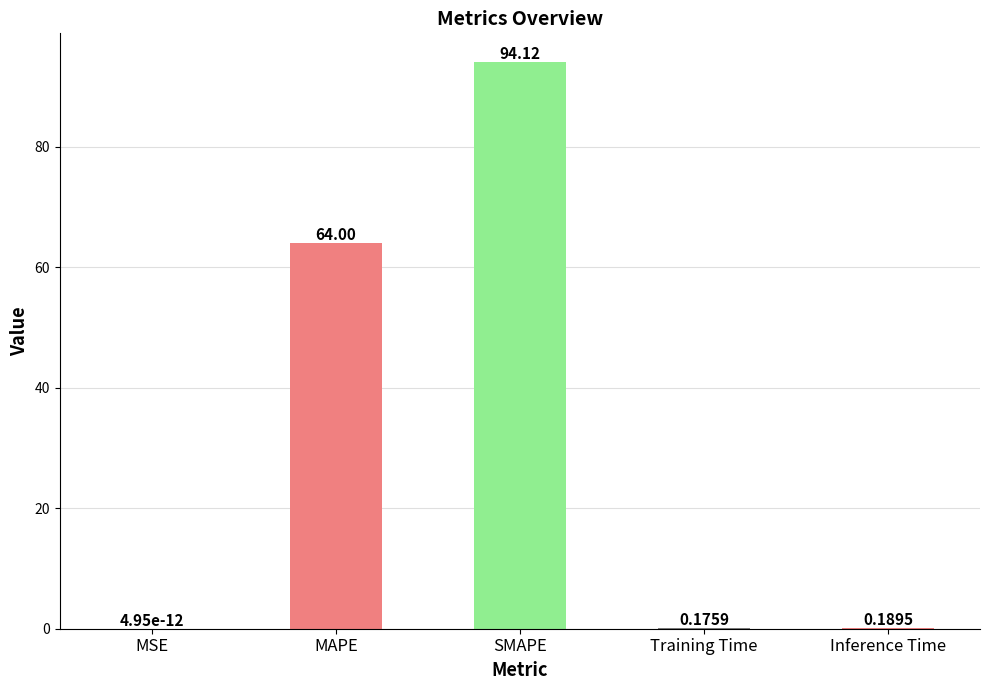

At which label is the value closest to 47?

MAPE